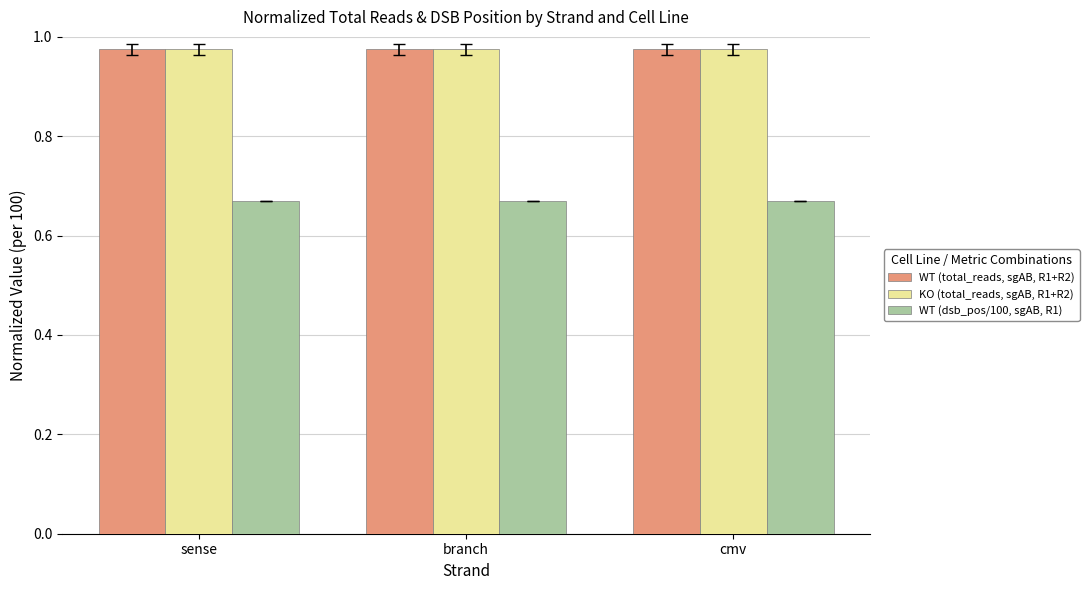

Count the number of categories in the chart.

3